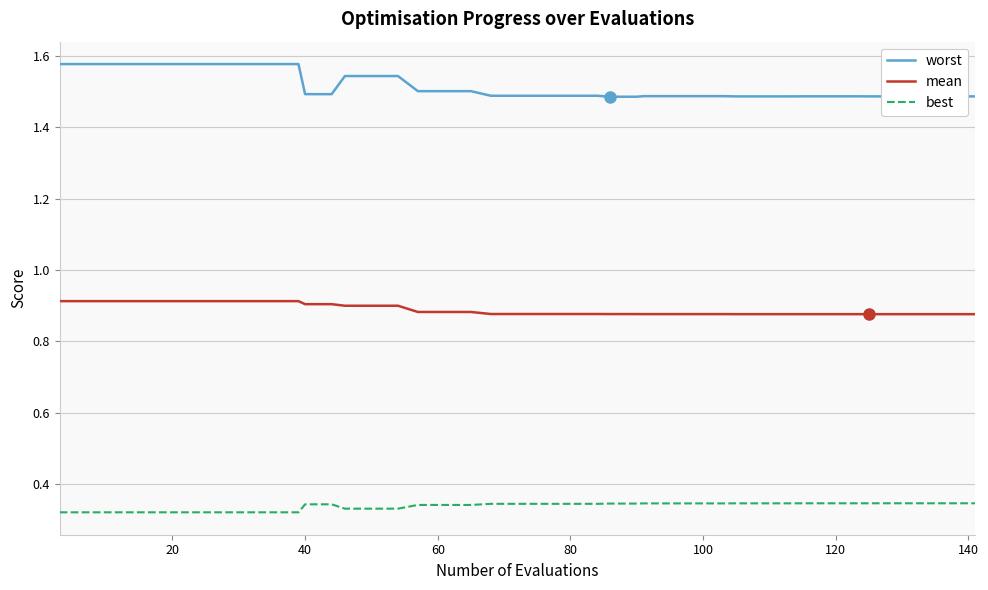

Rank the series by their maximum value, from lowest to highest.

best, mean, worst